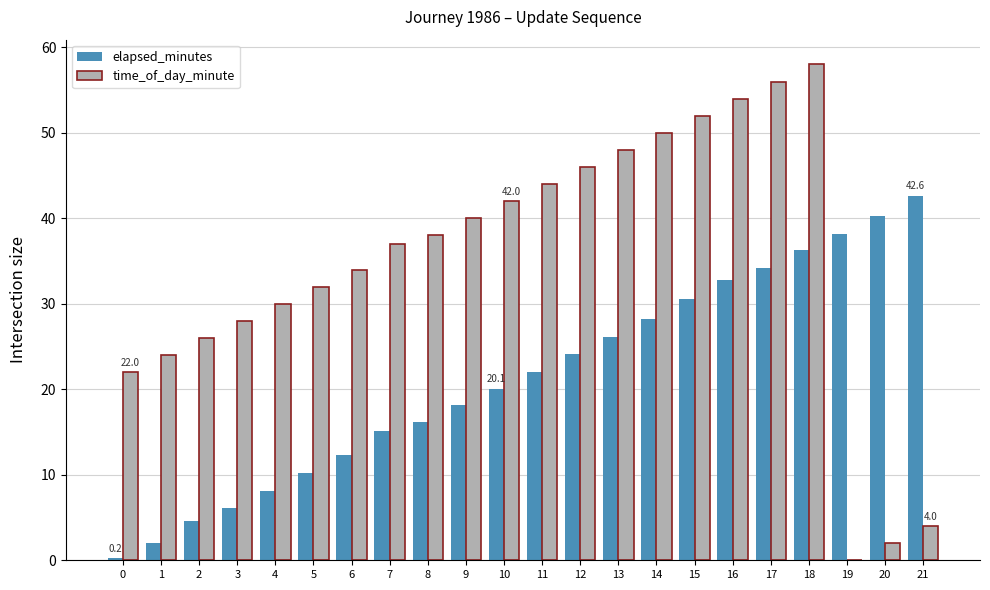

What is the sum of the elapsed_minutes values at 5 and 6?

22.6